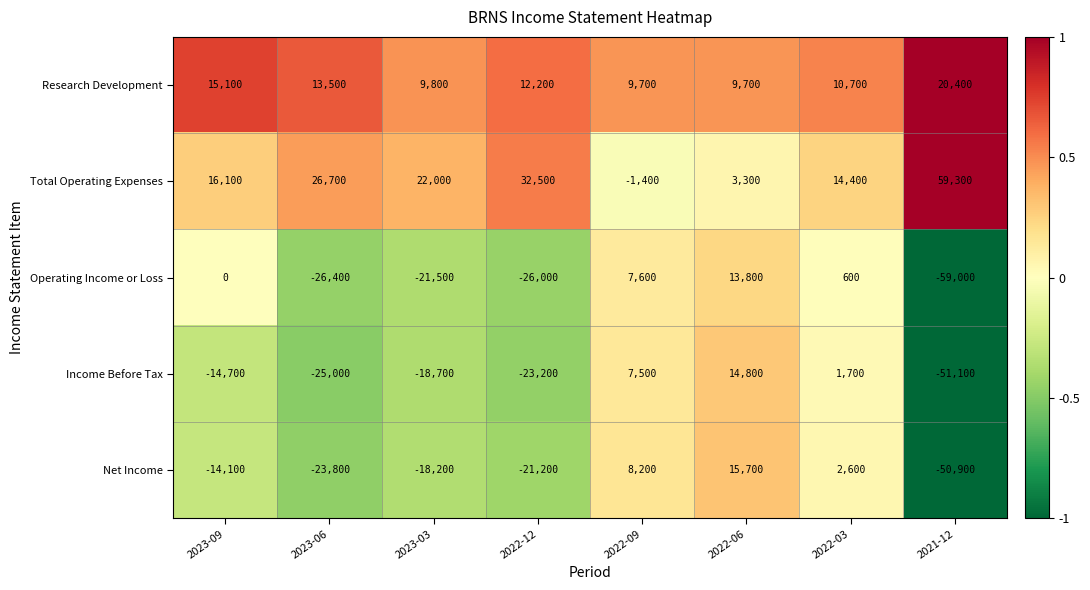

Count the number of categories in the chart.

8